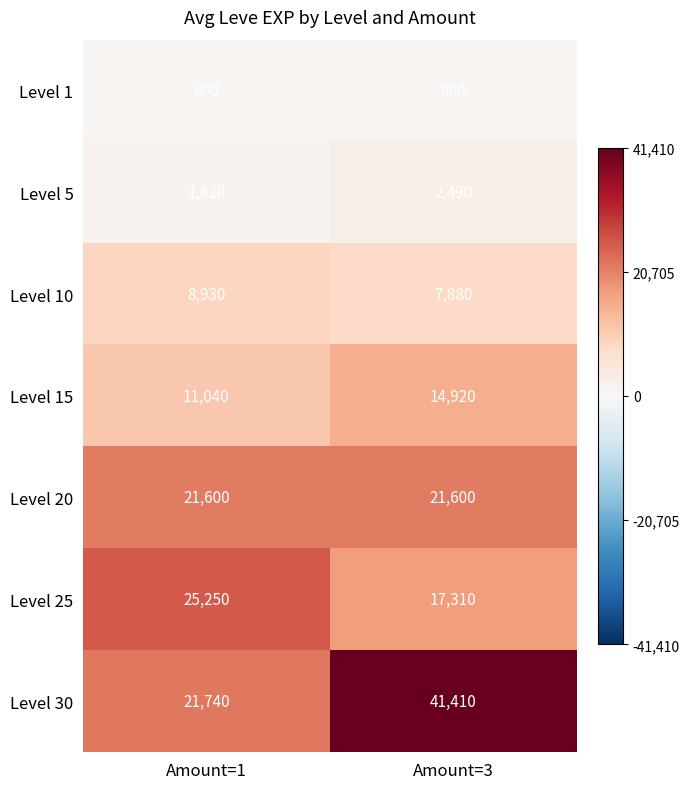

What value does the Level 20 series have at Amount=1?

21600